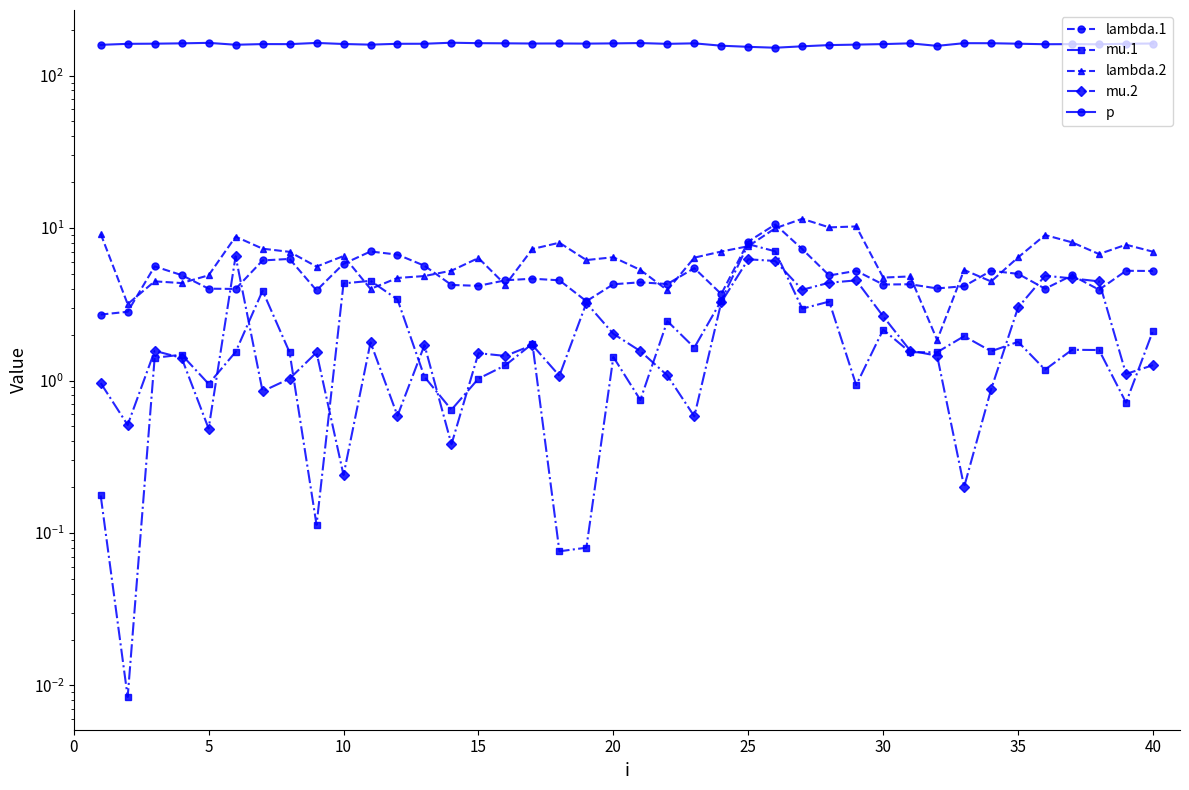

Where does the p series first go above 161?

5